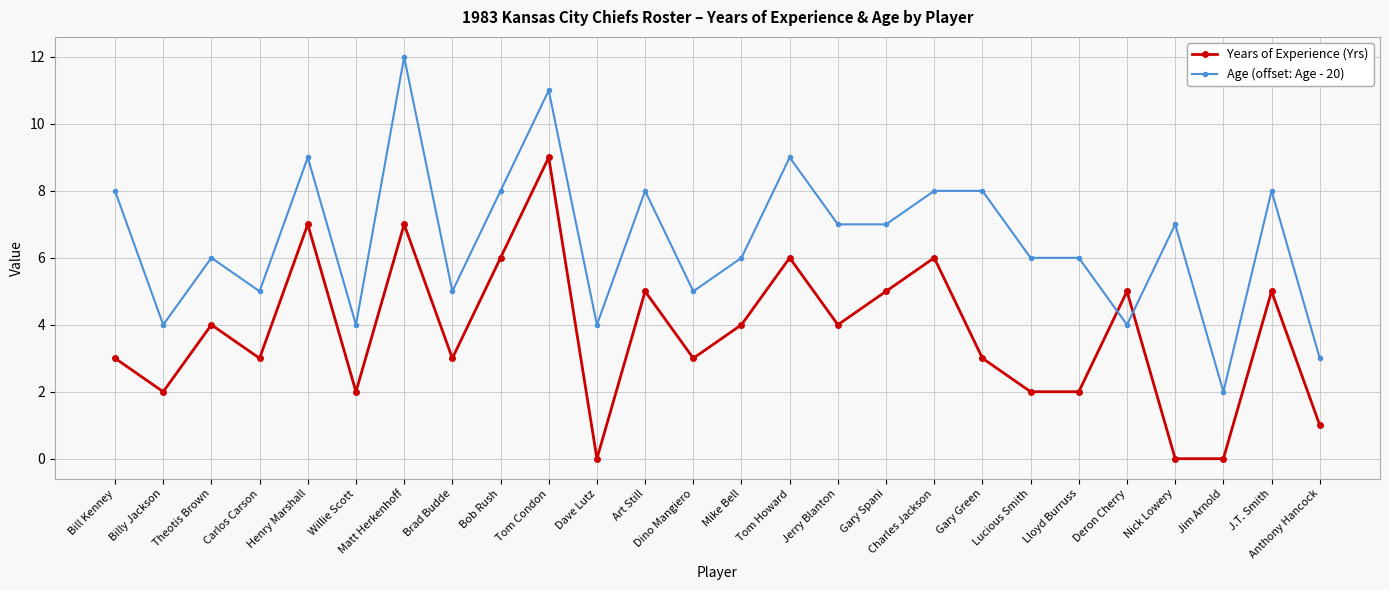

Which series ends up on top after the final intersection of Age (offset: Age - 20) and Years of Experience (Yrs)?

Age (offset: Age - 20)